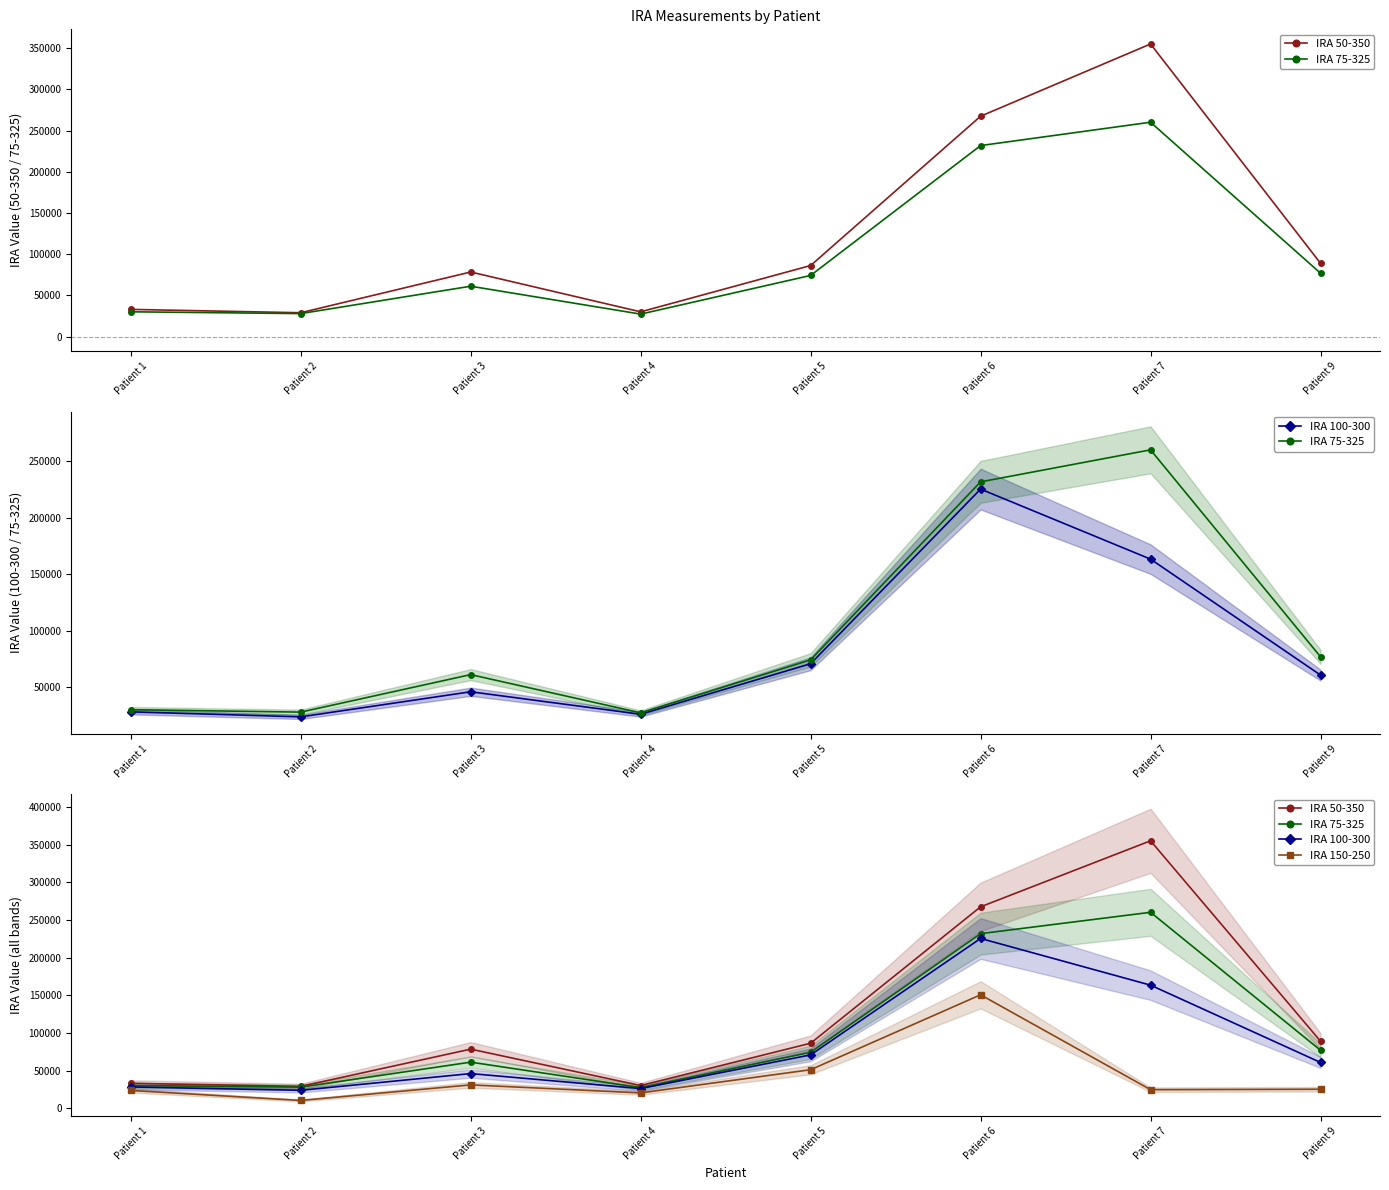

Which series has the largest total across all categories?

IRA 50-350